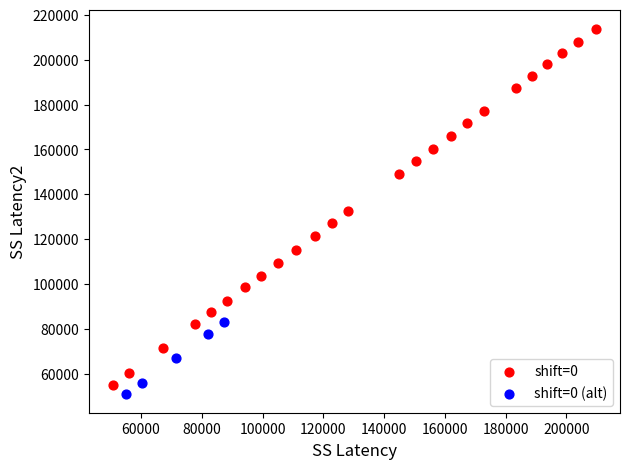

Which series has the largest Y range (max minus min)?

shift=0